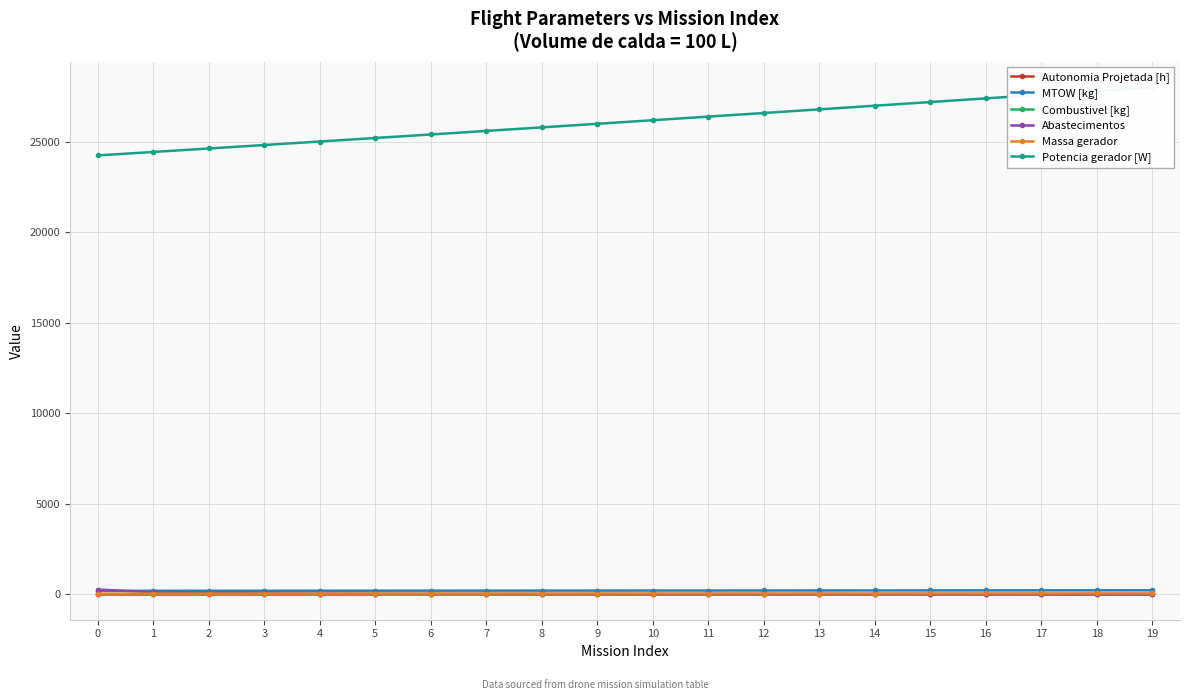

What is the sum of the Potencia gerador [W] values at 2 and 15?

51844.0